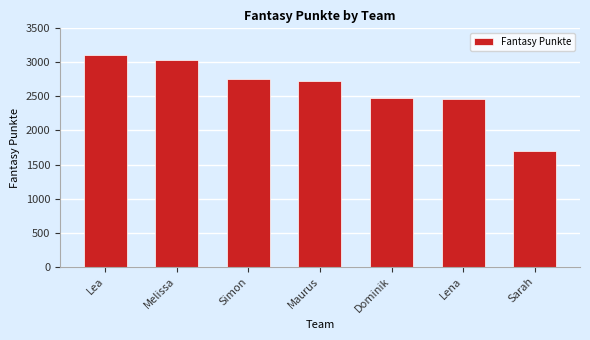

Which has a higher value, Maurus or Lena?

Maurus